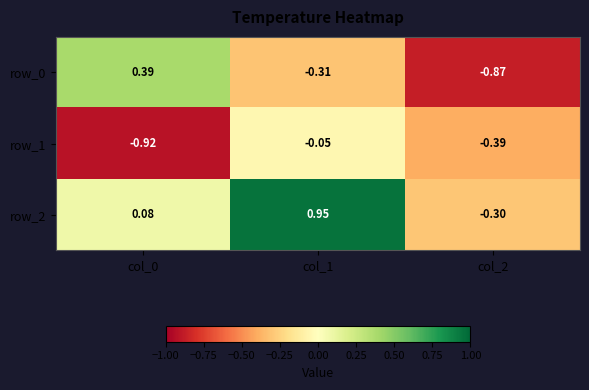

Where does the row_2 series first go above 0?

col_0